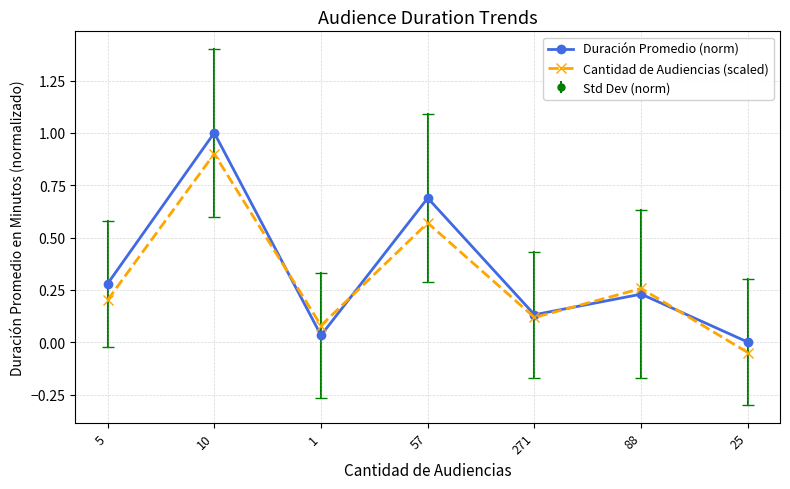

True or false: Duración Promedio (norm) has a value of 1.0 at 10.

True